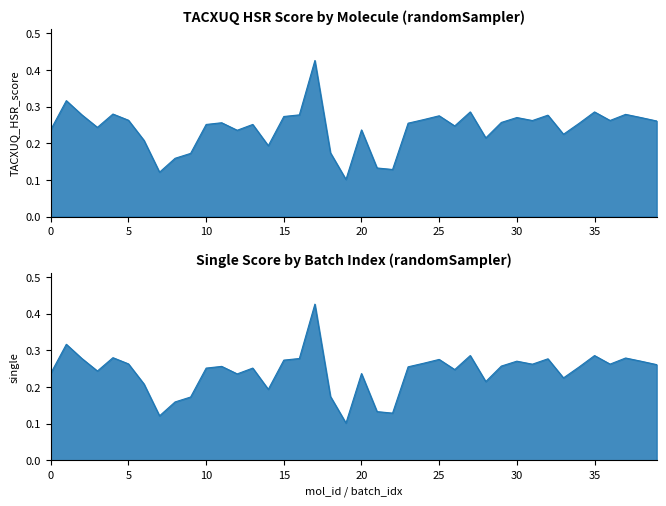

Rank the series at 10 from lowest to highest value.

TACXUQ_HSR_score, single